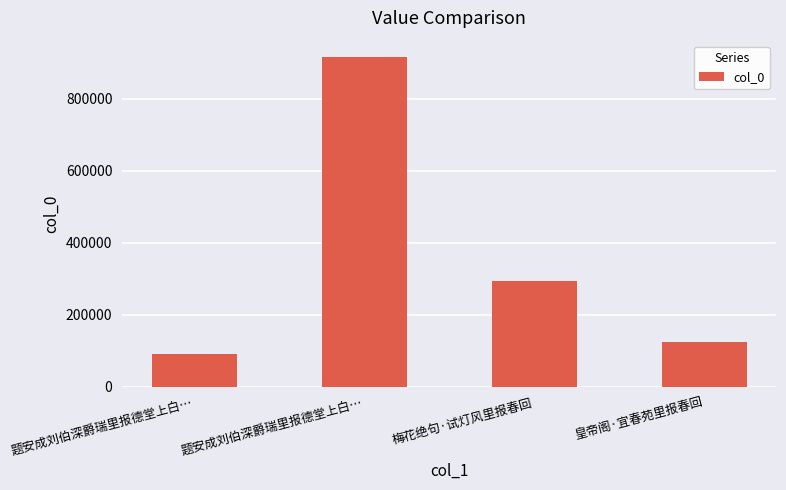

Between 梅花绝句·试灯风里报春回 and 皇帝阁·宜春苑里报春回, which is larger?

梅花绝句·试灯风里报春回